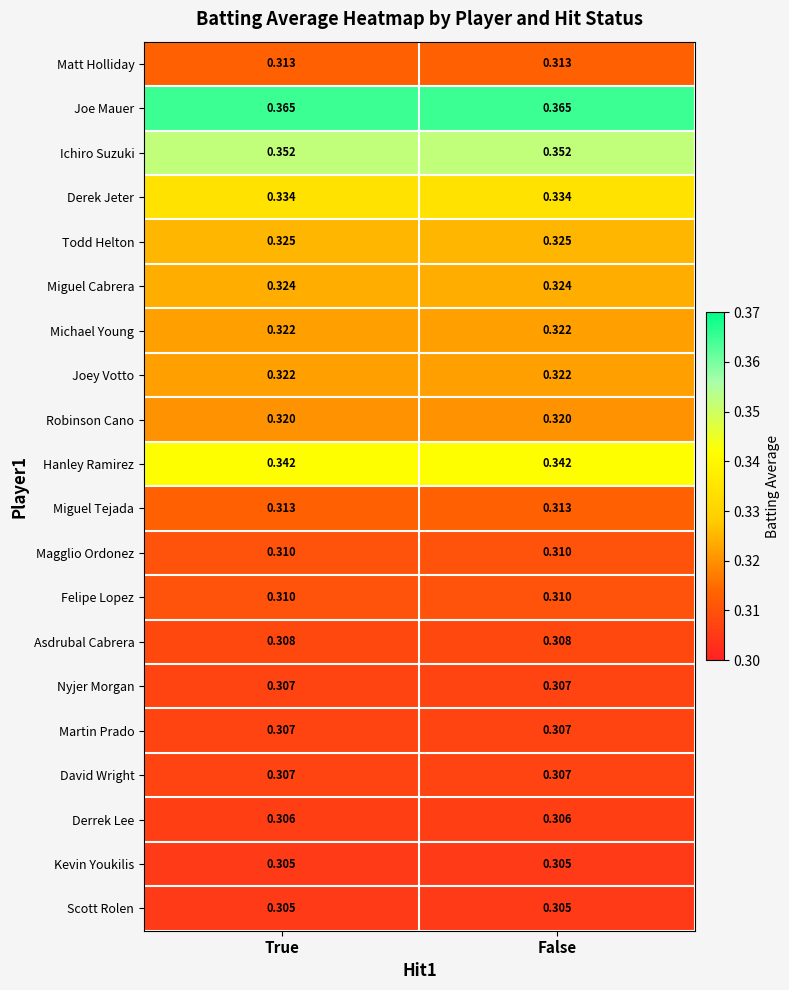

Which series has the largest total across all categories?

Joe Mauer